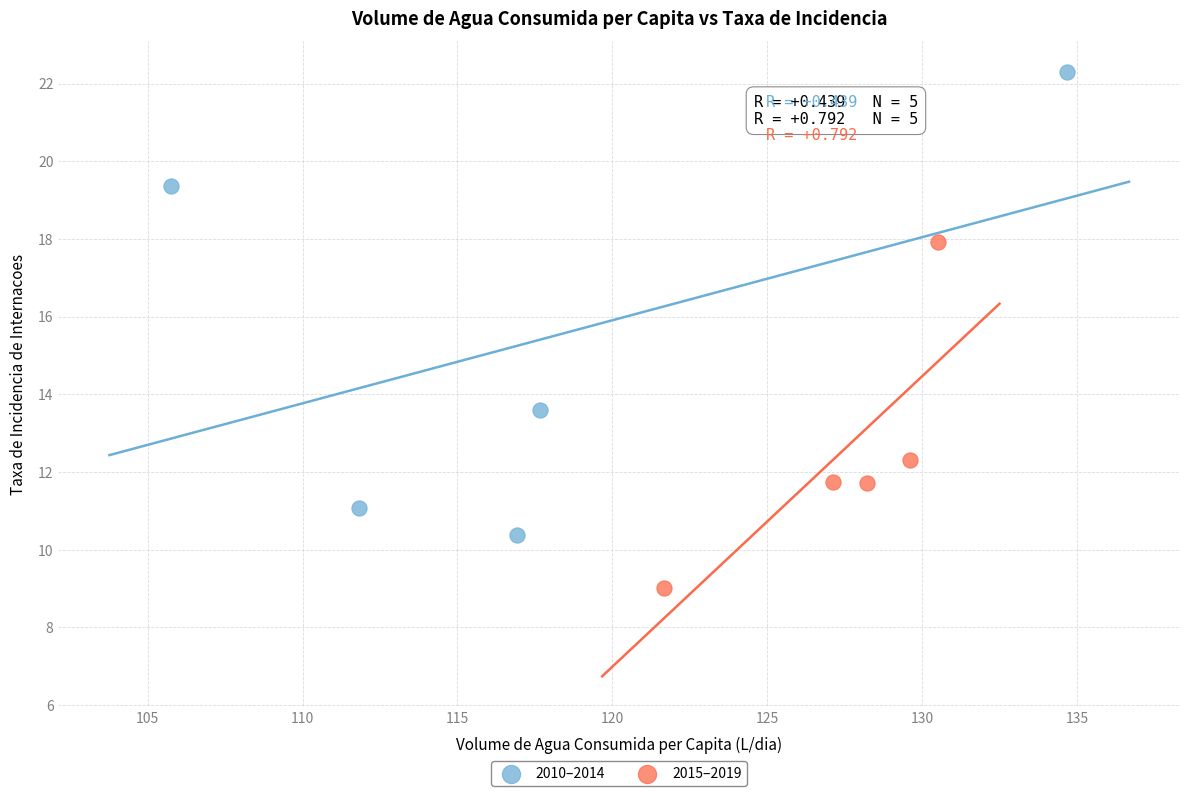

What are all the series names shown in the legend?

2010–2014, 2015–2019